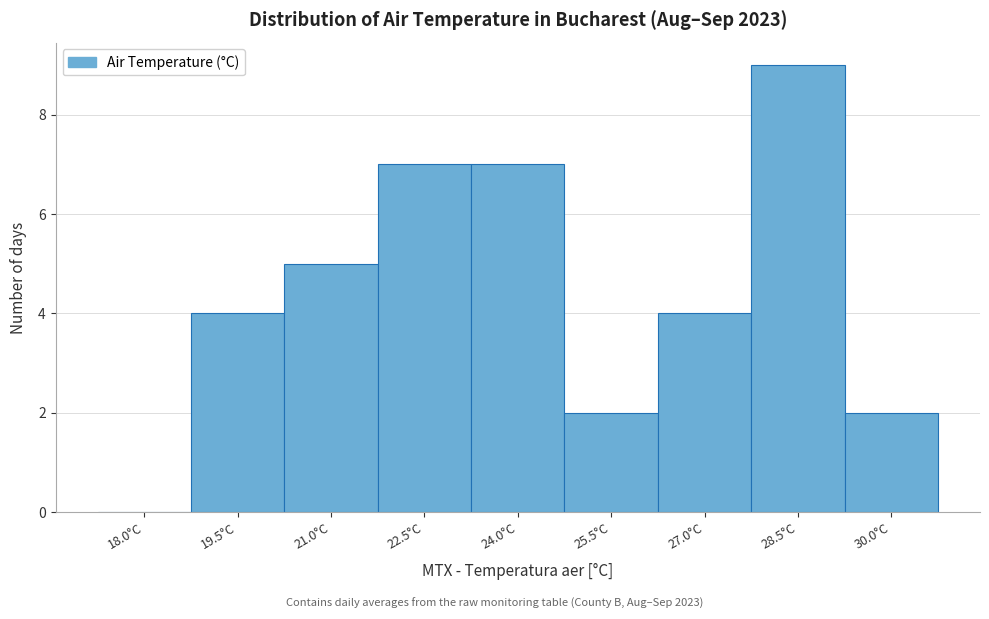

Reading left to right, what are all the values shown in this chart?

18.0°C=0	19.5°C=4	21.0°C=5	22.5°C=7	24.0°C=7	25.5°C=2	27.0°C=4	28.5°C=9	30.0°C=2